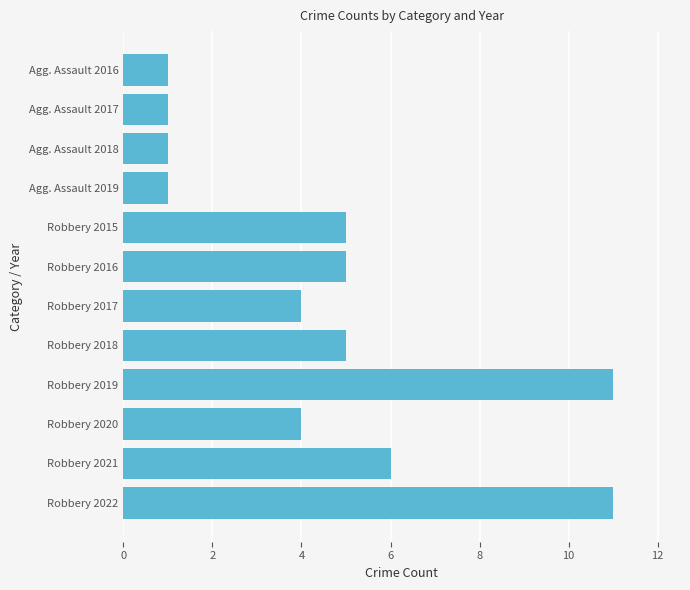

Reading top to bottom, transcribe all the data shown in this chart.

1	1	1	1	5	5	4	5	11	4	6	11